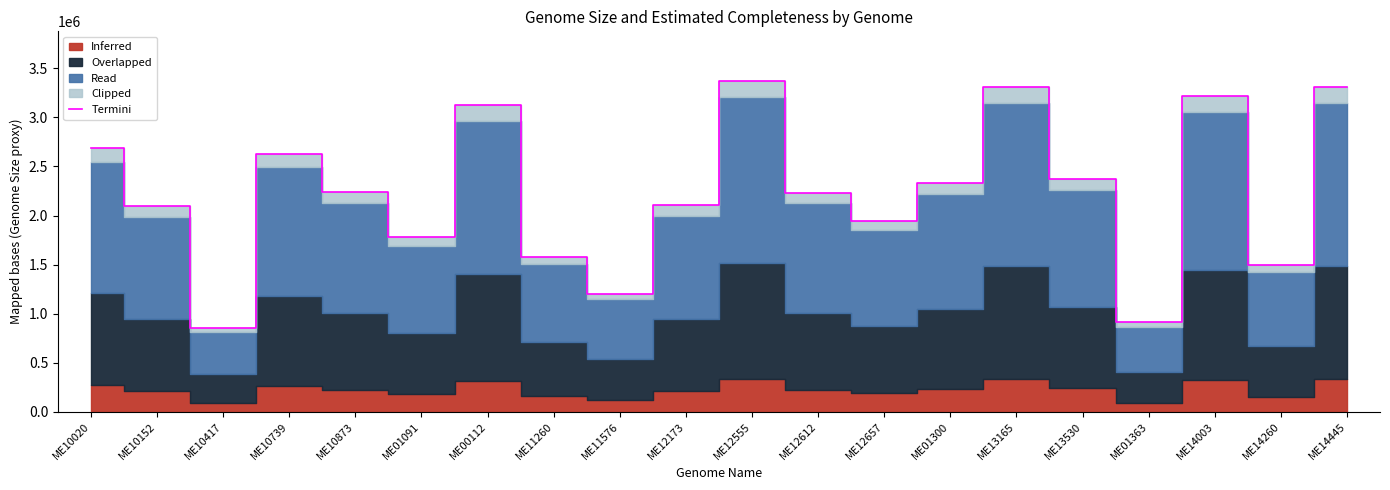

Reading left to right, extract all data points from this chart.

2684295.0	2093635.0	852268.0	2631188.0	2235809.0	1782609.0	3123153.0	1580367.0	1204534.0	2103165.0	3371651.0	2234628.0	1945716.0	2333569.0	3312293.0	2376430.0	911592.0	3213612.0	1498931.0	3309584.0